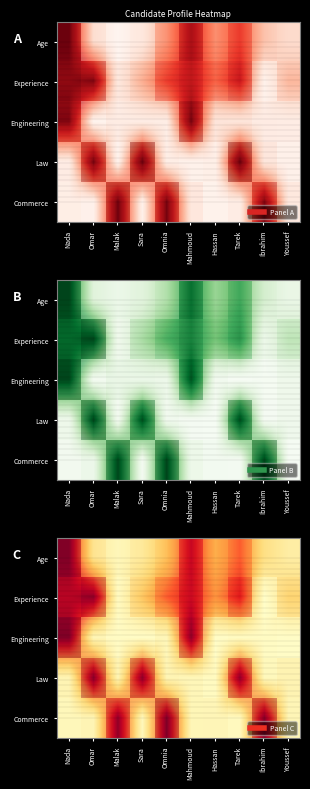

Reading left to right, extract all data points from this chart.

row_0: 1.2	0.3	0.2	0.3	0.4	1.0	0.5	0.7	0.3	0.3
row_1: 1.0	1.1	0.1	0.4	0.7	1.0	0.6	0.9	0.0	0.3
row_2: 1.2	0.2	0.1	0.1	0.2	1.1	0.1	0.1	0.1	0.1
row_3: 0.2	1.1	0.2	1.1	0.2	0.2	0.1	1.1	0.2	0.2
row_4: 0.2	0.2	1.1	0.2	1.2	0.2	0.2	0.1	1.1	0.2